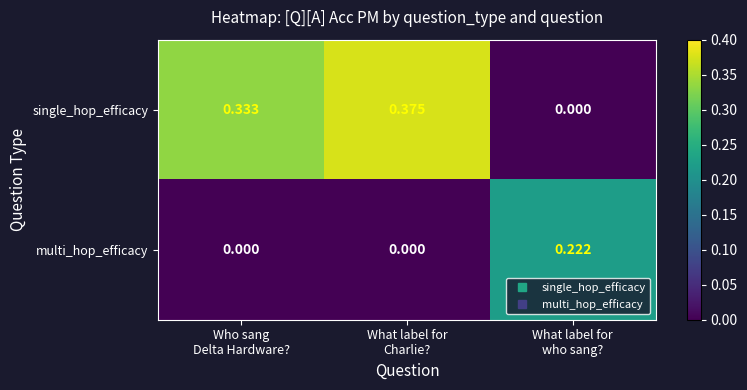

Which series changed the most between What label for
Charlie? and What label for
who sang??

single_hop_efficacy